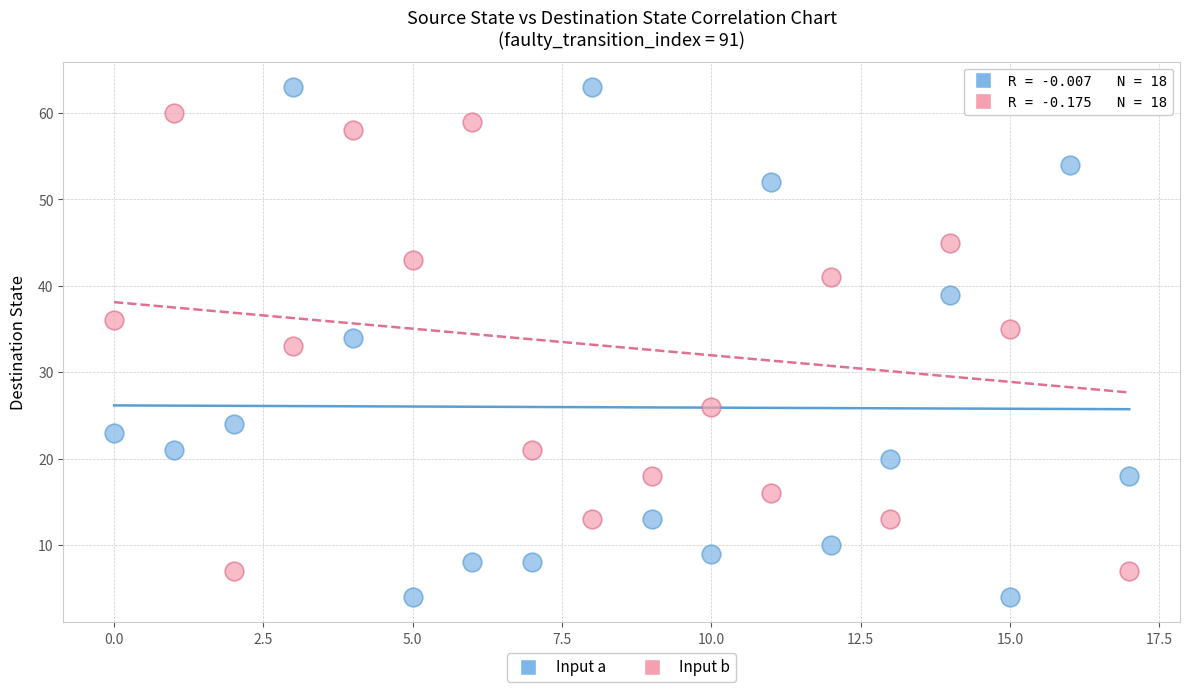

Across all data points, what is the range of Y values (max minus min)?

59